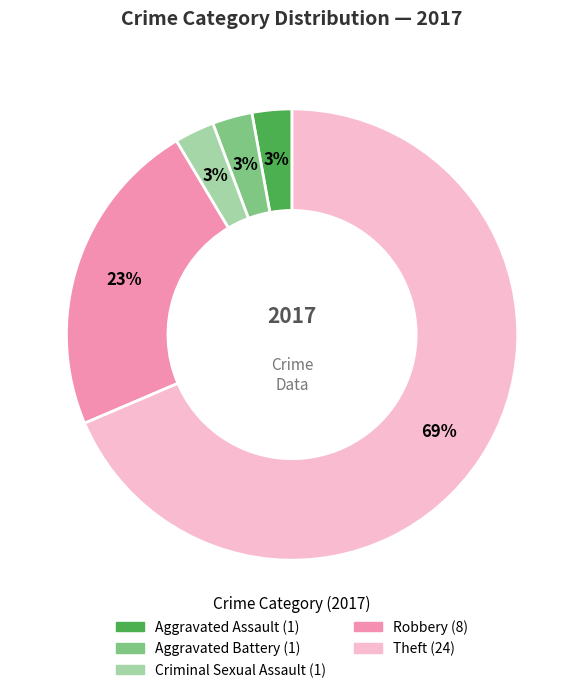

To the nearest percent, what is the average slice percentage?

20%